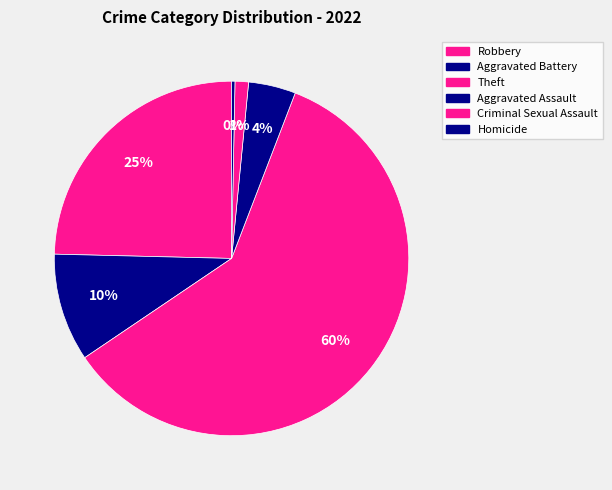

How much of the chart is everything except Homicide?

99.0%